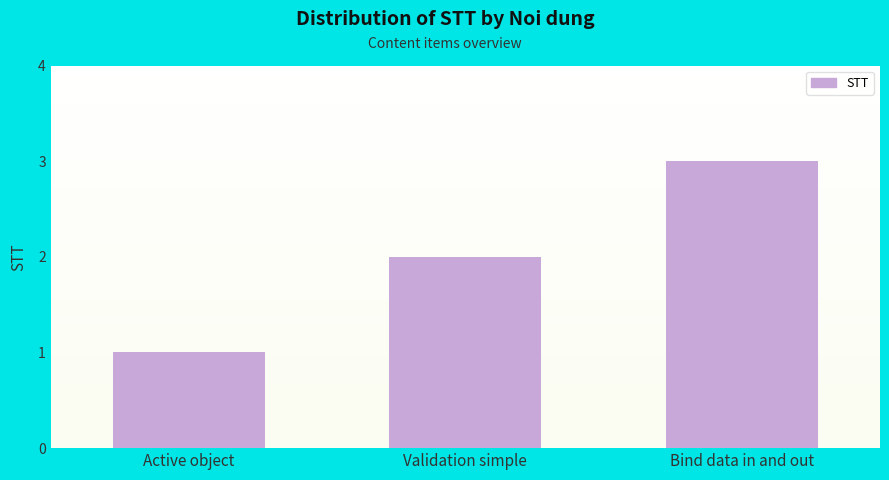

Where is the data nearest to the value 2?

Validation simple